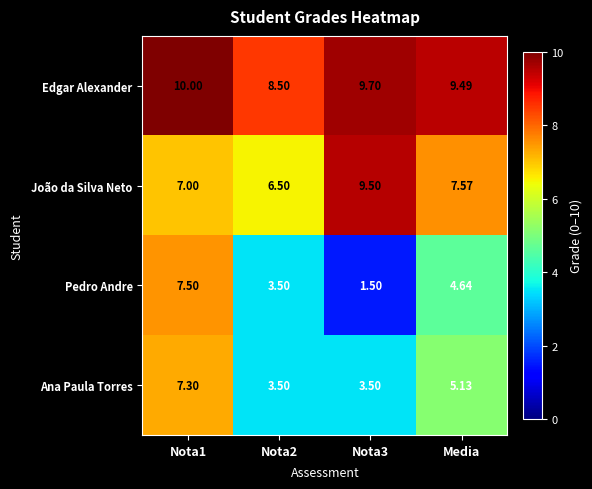

Which series changed the most between Nota2 and Media?

Ana Paula Torres